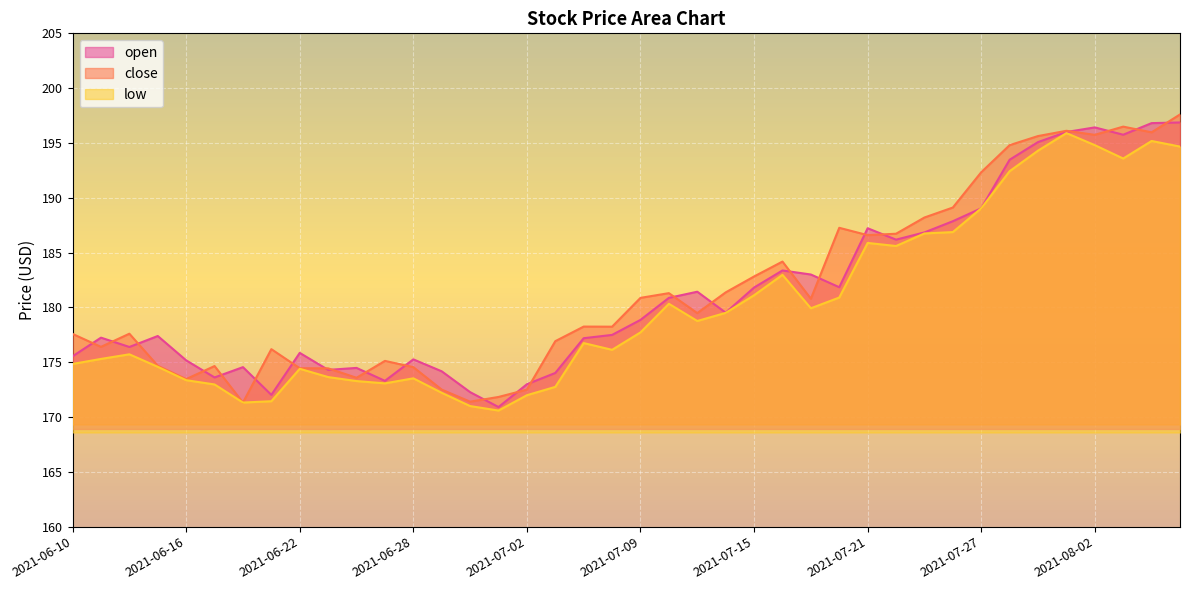

In open, how many points are lower than both neighbors (excluding endpoints)?

10